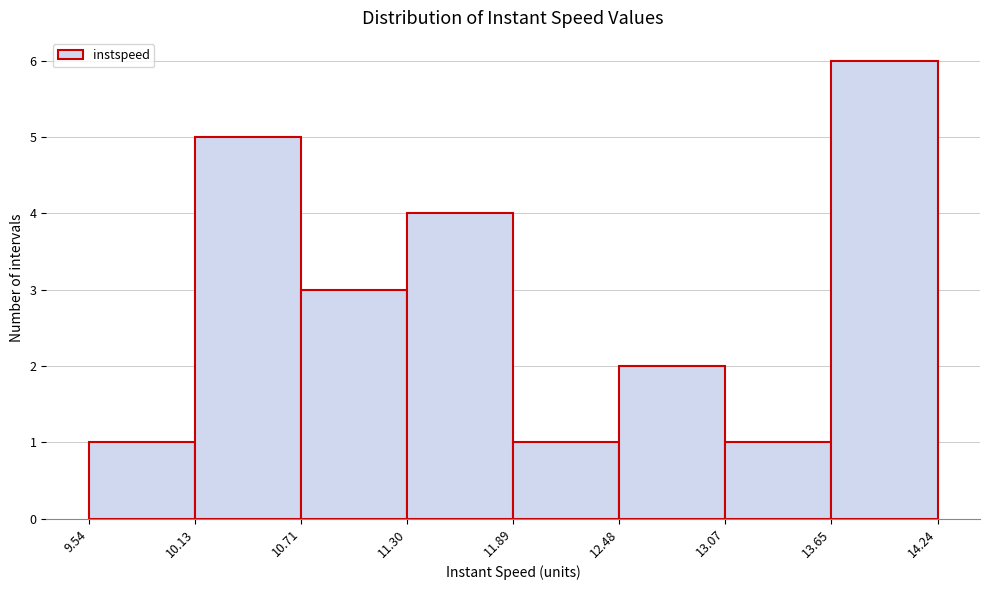

Reading left to right, list every bar in this chart as the range it spans on the x-axis followed by its height. The values are not printed on the chart, so give them approximately, as read against the axis.

9.54 to 10.13: 1
10.13 to 10.71: 5
10.71 to 11.30: 3
11.30 to 11.89: 4
11.89 to 12.48: 1
12.48 to 13.07: 2
13.07 to 13.65: 1
13.65 to 14.24: 6